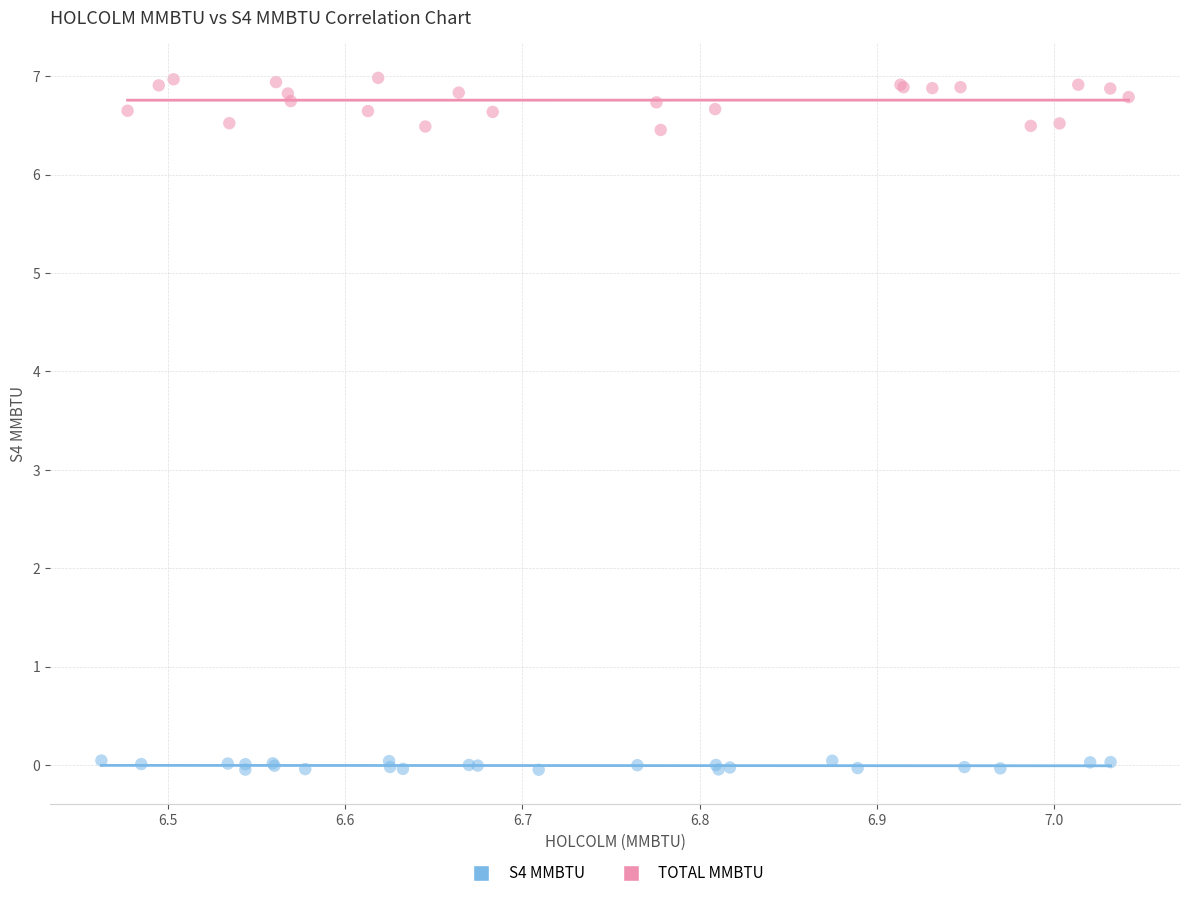

What are all the series names shown in the legend?

S4 MMBTU, TOTAL MMBTU